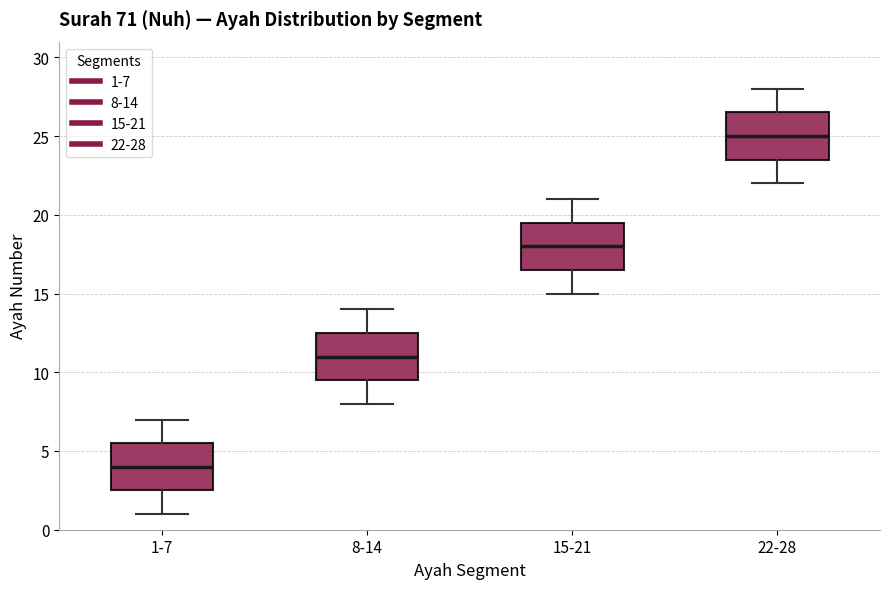

Reading left to right, read every box against the y-axis: the position of its median line, the range the box covers, and the ends of its whiskers. The values are not printed on the chart, so give them approximately, as read against the axis.

1-7: median 4.0, box 2.5 to 5.5, whiskers 1.0 to 7.0
8-14: median 11.0, box 9.5 to 12.5, whiskers 8.0 to 14.0
15-21: median 18.0, box 16.5 to 19.5, whiskers 15.0 to 21.0
22-28: median 25.0, box 23.5 to 26.5, whiskers 22.0 to 28.0